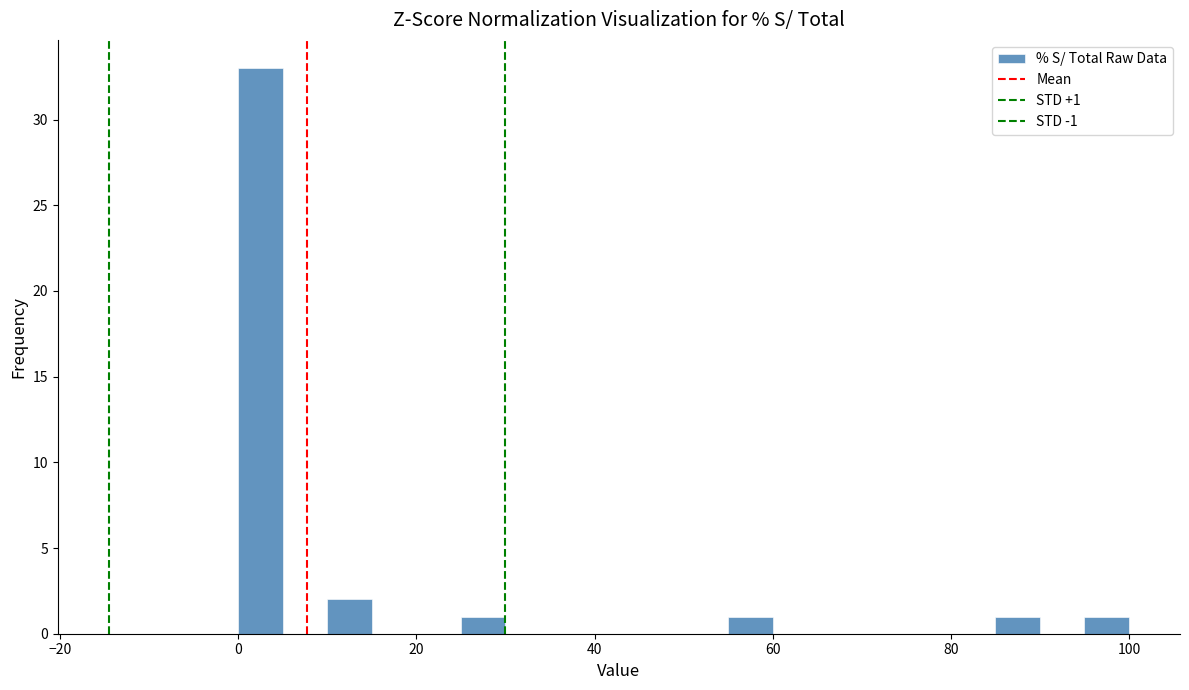

Read against the x-axis, roughly where is the centre of the tallest bar?

2